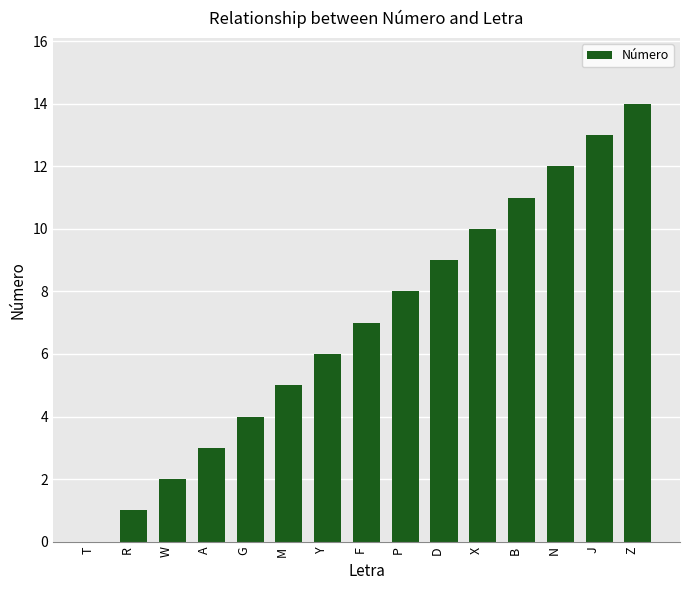

What is the sum of all values?

105